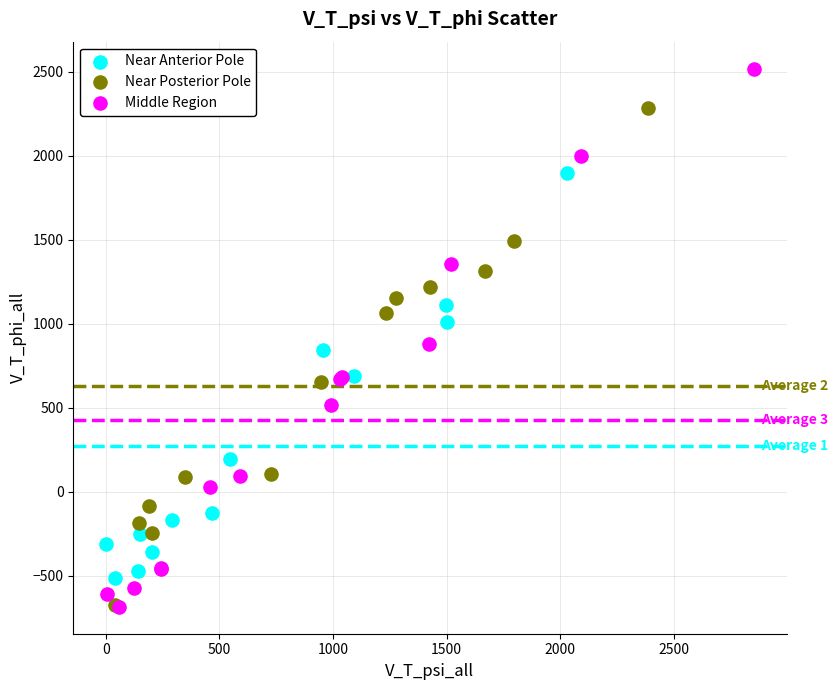

Which series has the largest Y range (max minus min)?

Middle Region